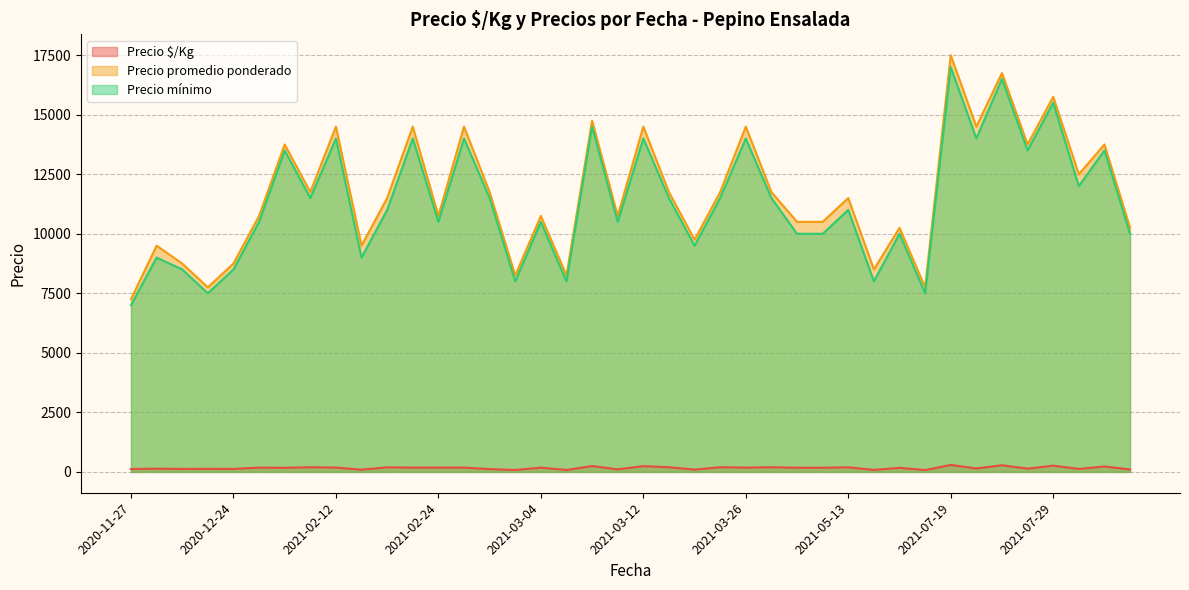

True or false: Precio mínimo and Precio $/Kg intersect in this chart.

False